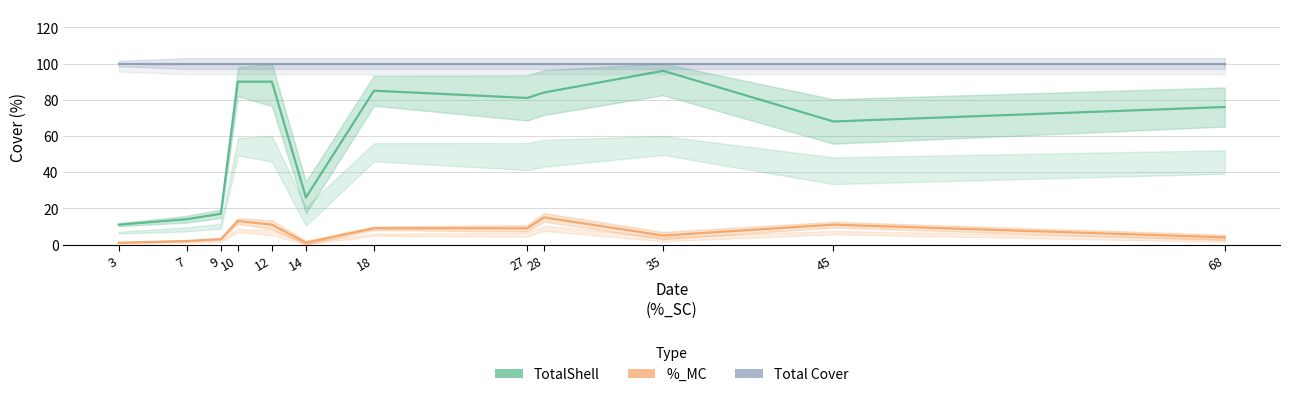

What is the smallest value displayed?

1